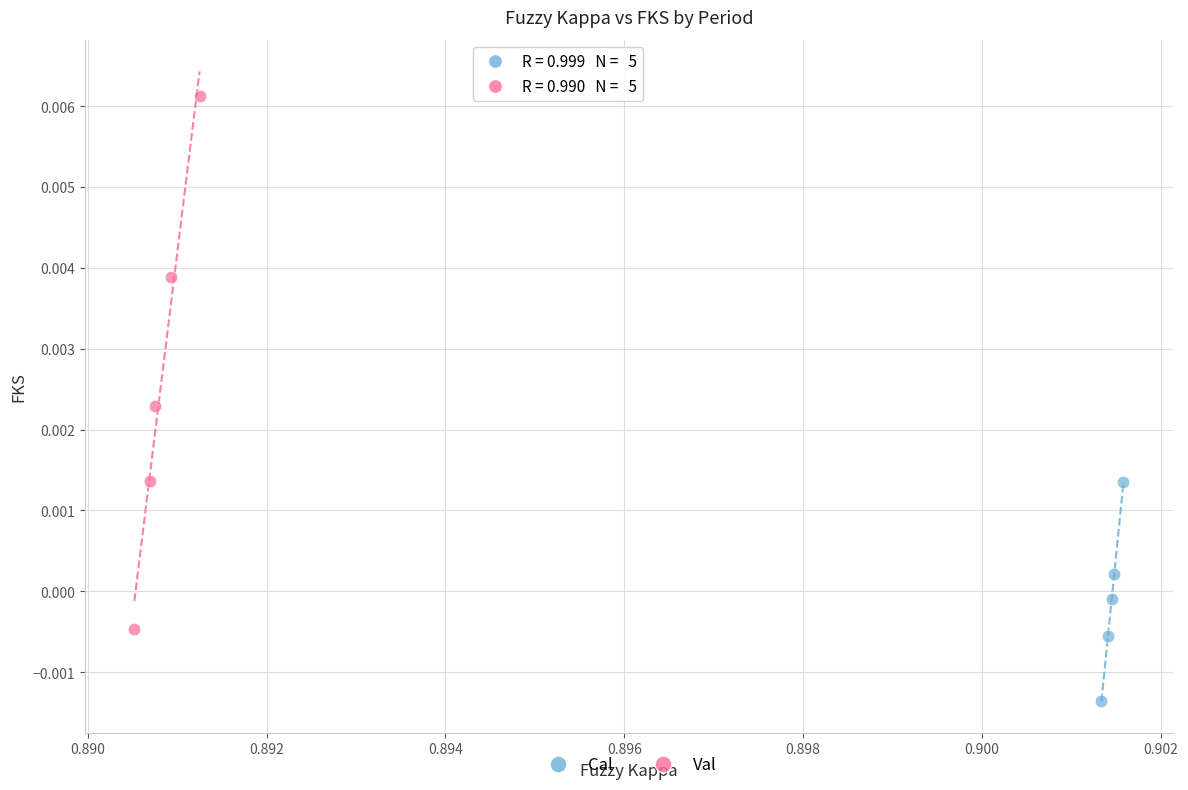

Which series reaches the maximum Y coordinate?

Val